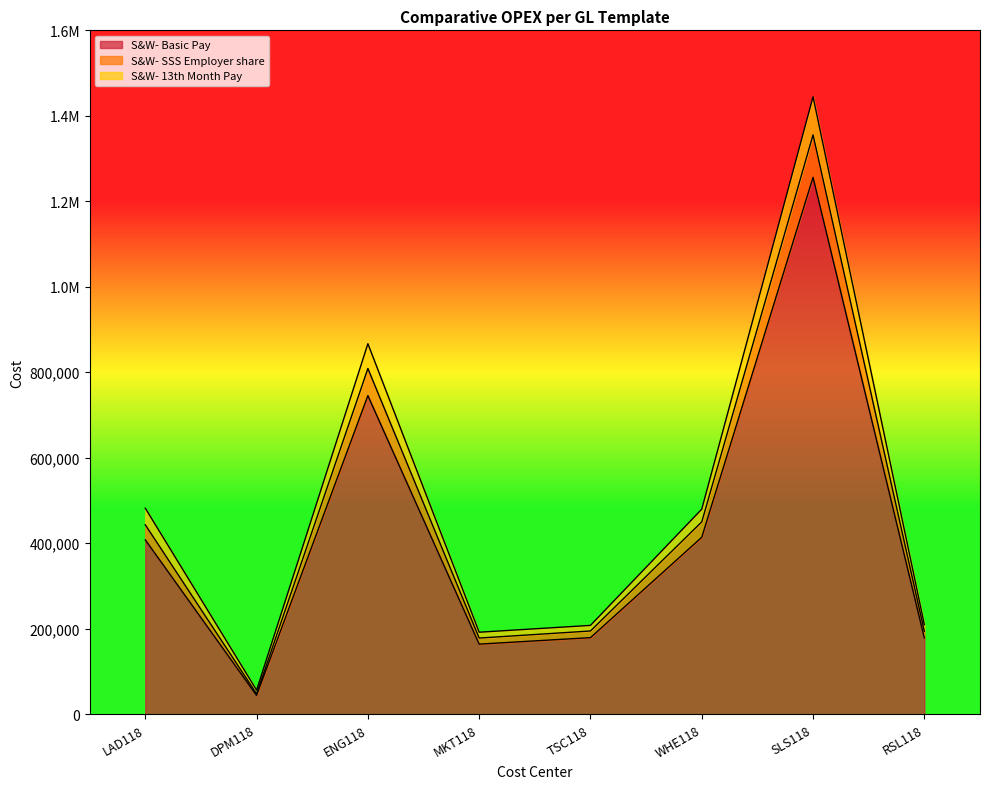

Rank the categories by S&W- 13th Month Pay value from lowest to highest.

DPM118, MKT118, RSL118, TSC118, LAD118, WHE118, ENG118, SLS118